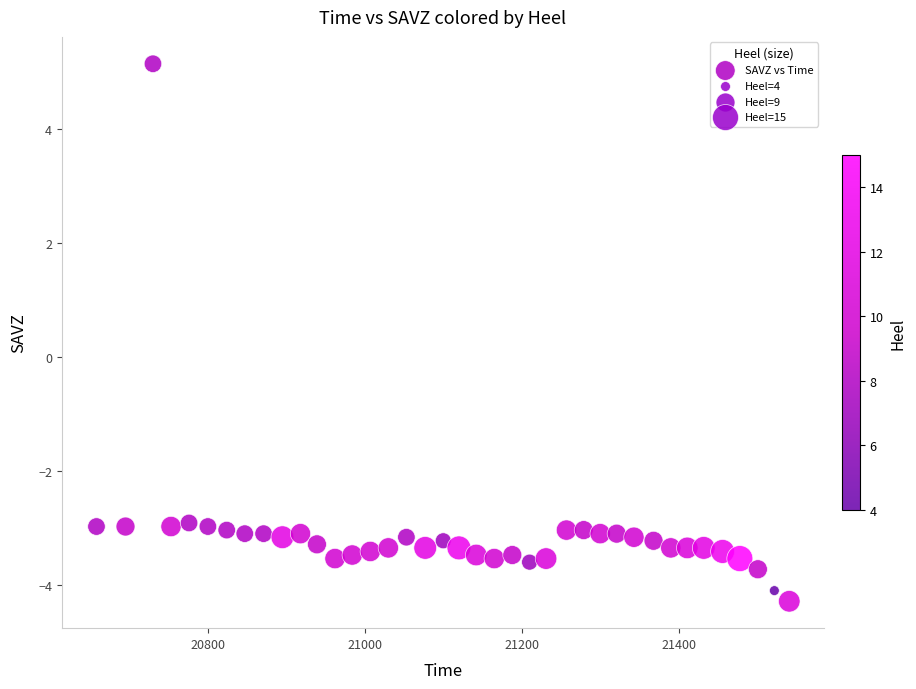

What is the range of X values (max minus min)?

883.0